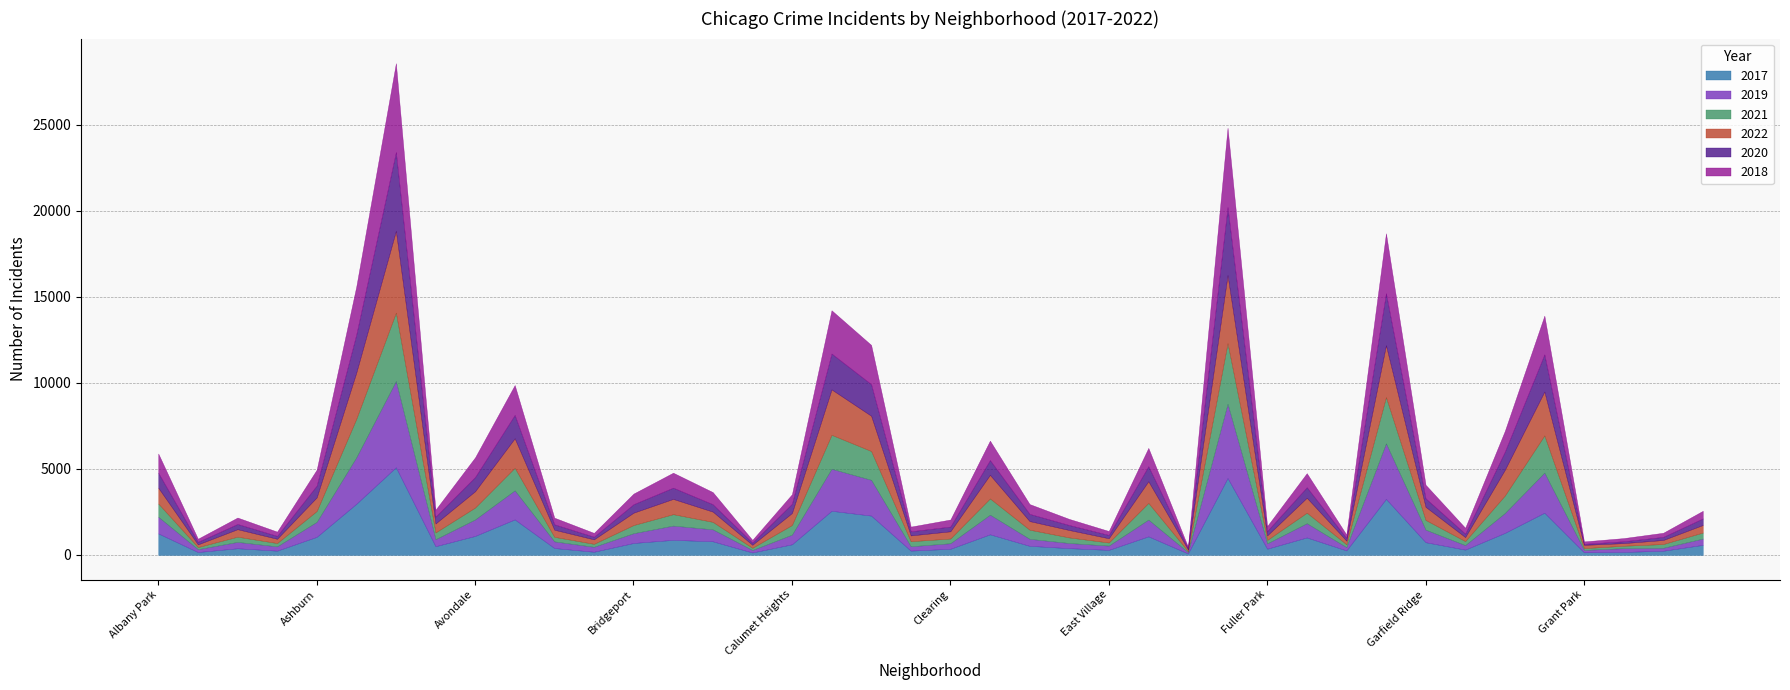

What is the spread (max minus min) of values at Belmont Cragin?

754